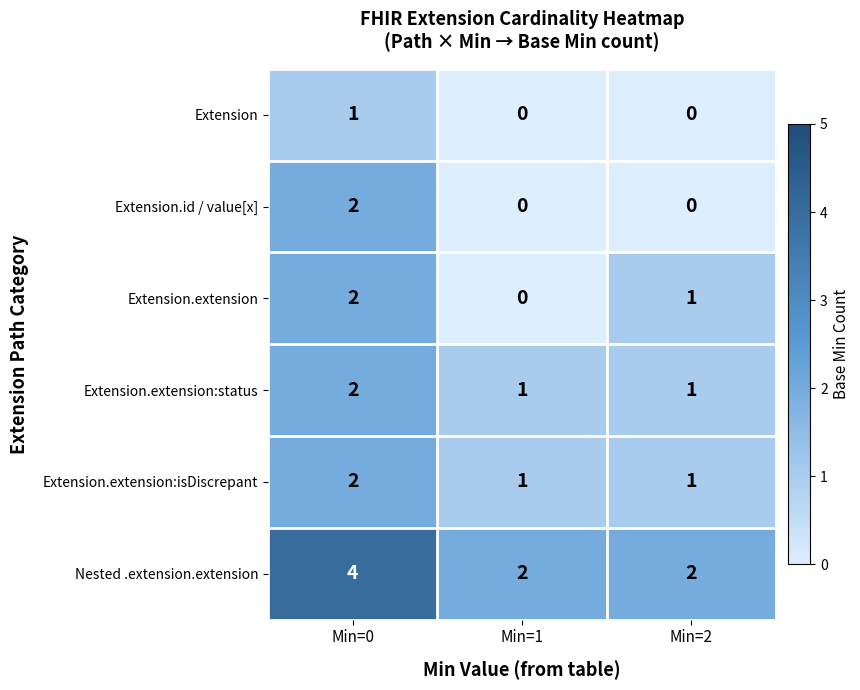

Reading right to left, extract all data points from this chart.

Extension: 0	0	1
Extension.id / value[x]: 0	0	2
Extension.extension: 1	0	2
Extension.extension:status: 1	1	2
Extension.extension:isDiscrepant: 1	1	2
Nested .extension.extension: 2	2	4